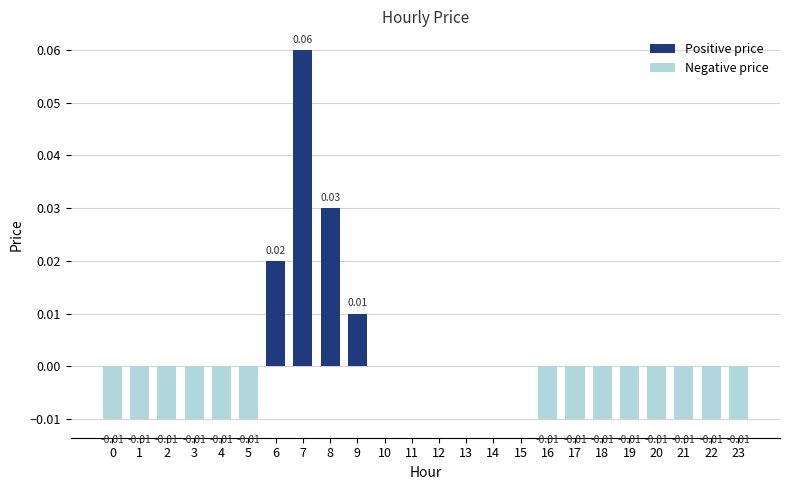

True or false: the data shows -0.0 at 5.

False